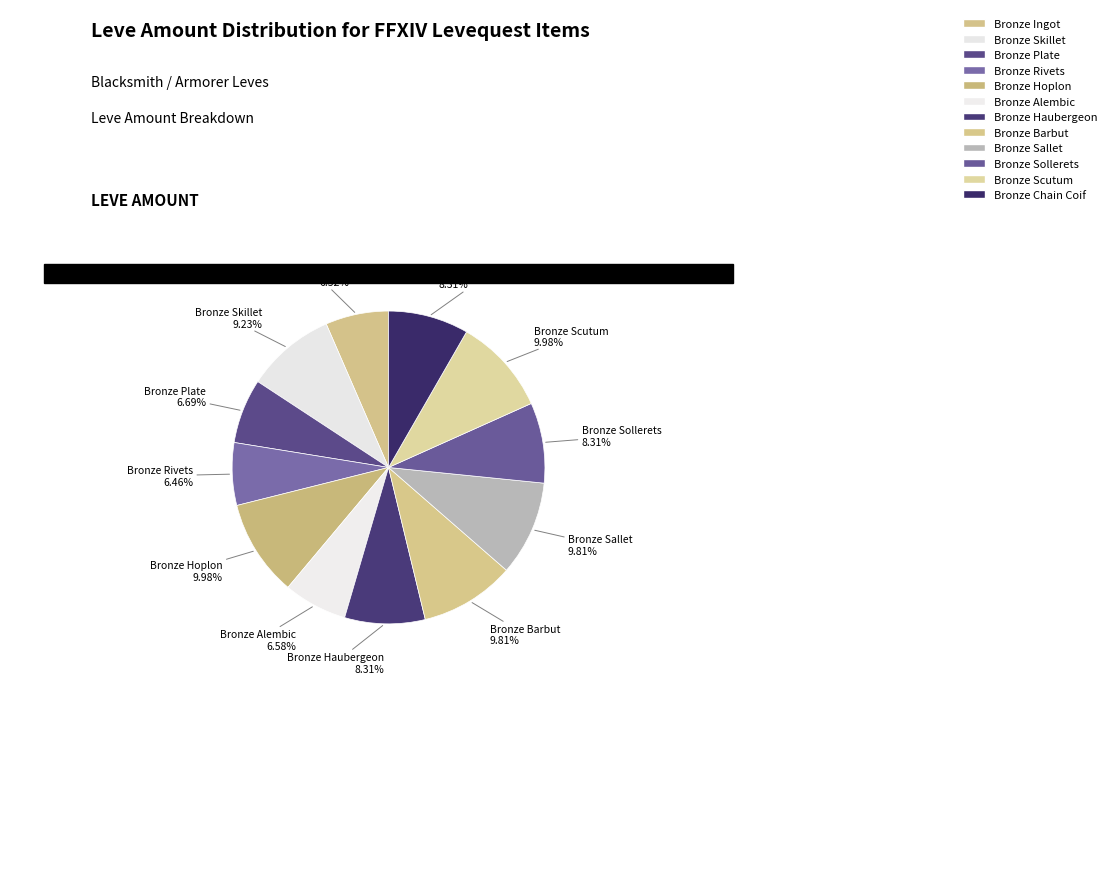

True or false: Bronze Skillet accounts for 9% of the total.

True